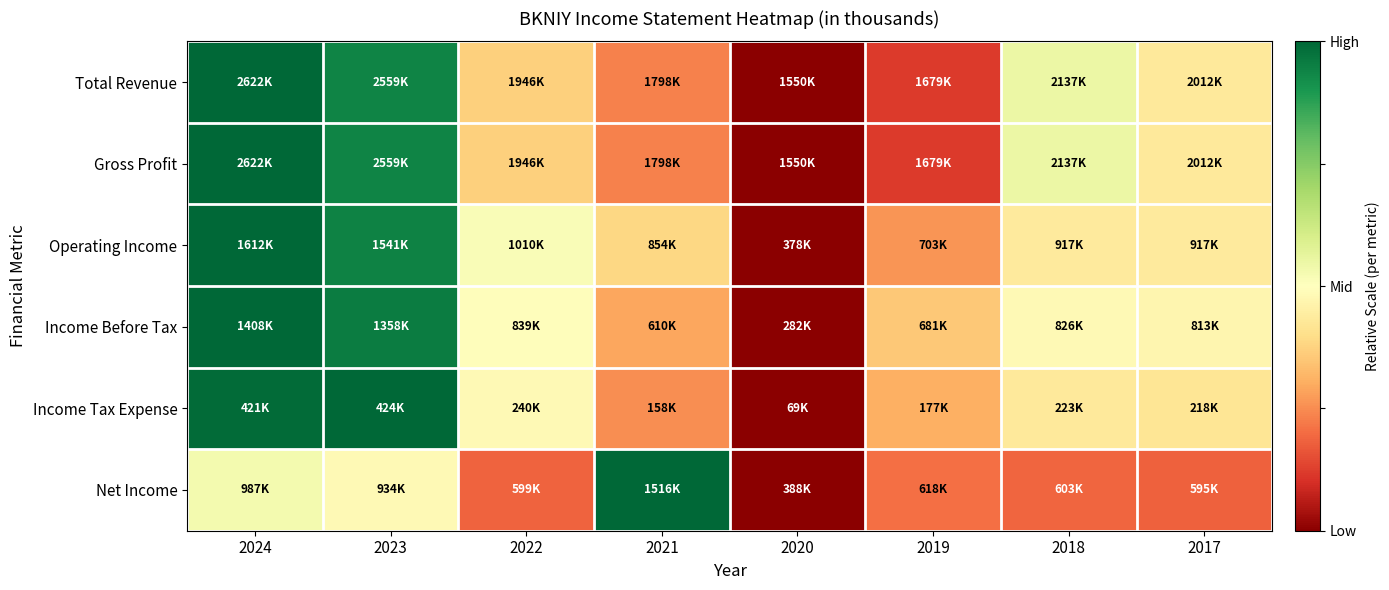

Which label corresponds to the smallest value in the chart?

2020